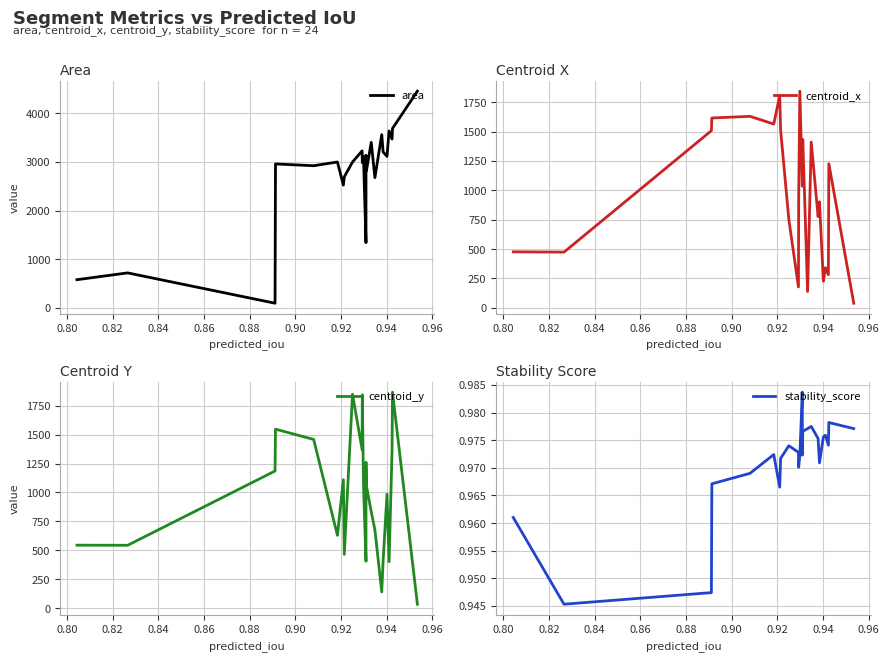

Rank the series at 0.92 from highest to lowest value.

area, centroid_x, centroid_y, stability_score